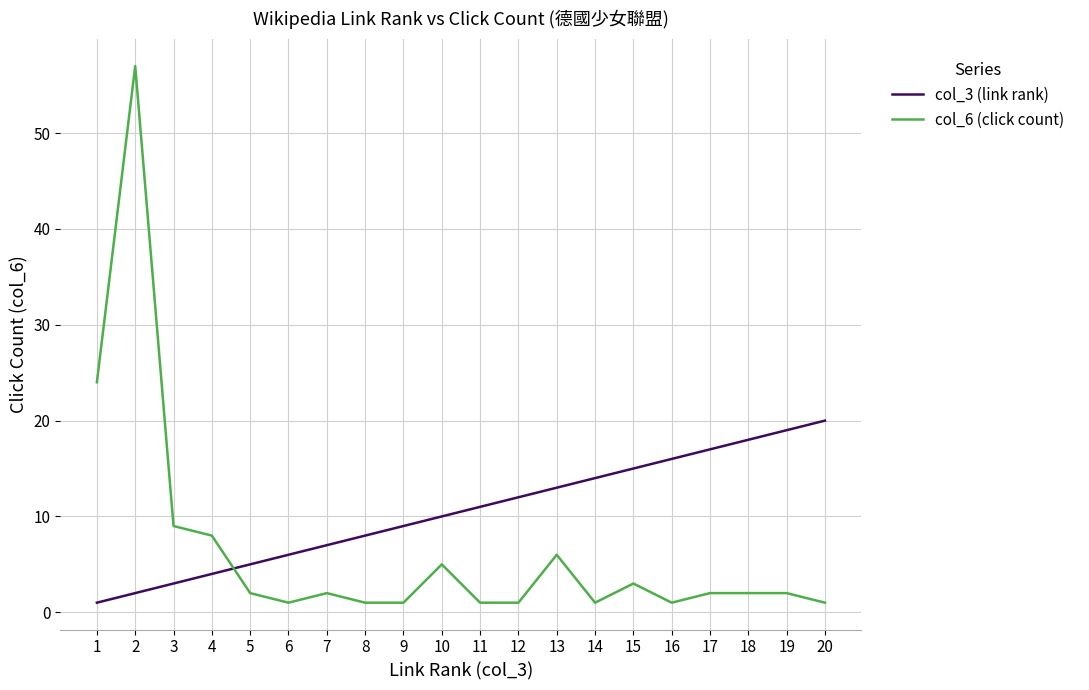

Reading right to left, transcribe all the data shown in this chart.

col_3 (link rank): 20	19	18	17	16	15	14	13	12	11	10	9	8	7	6	5	4	3	2	1
col_6 (click count): 1	2	2	2	1	3	1	6	1	1	5	1	1	2	1	2	8	9	57	24